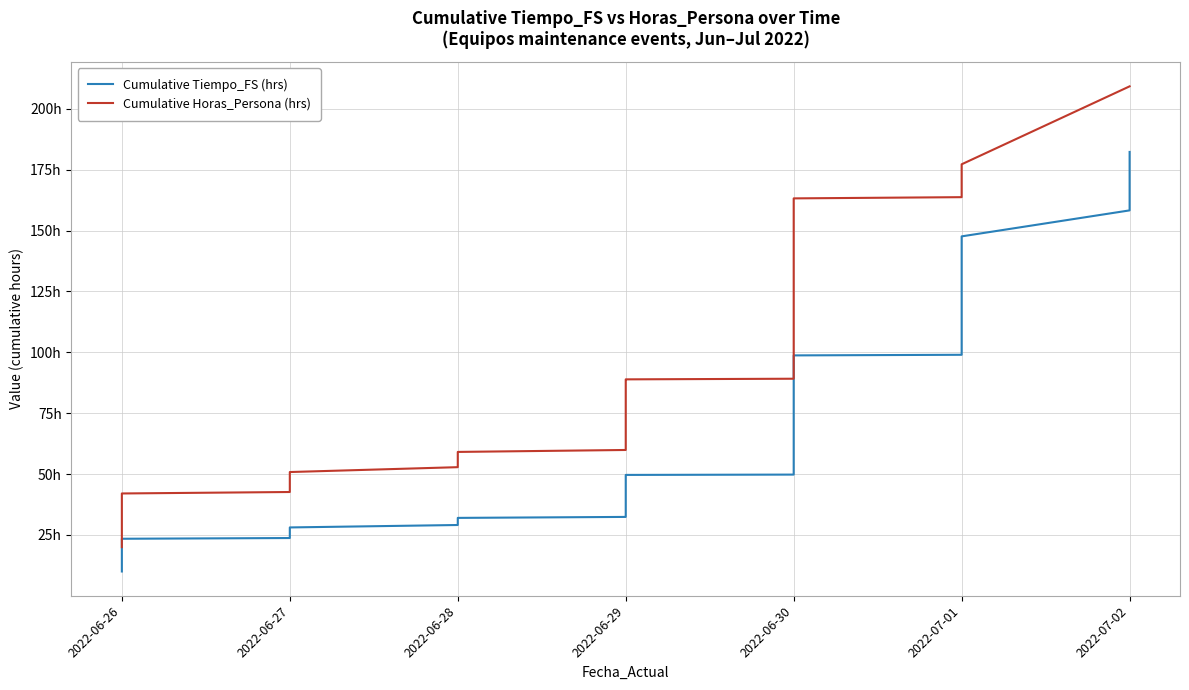

Rank the series by their maximum value, from highest to lowest.

Cumulative Horas_Persona (hrs), Cumulative Tiempo_FS (hrs)